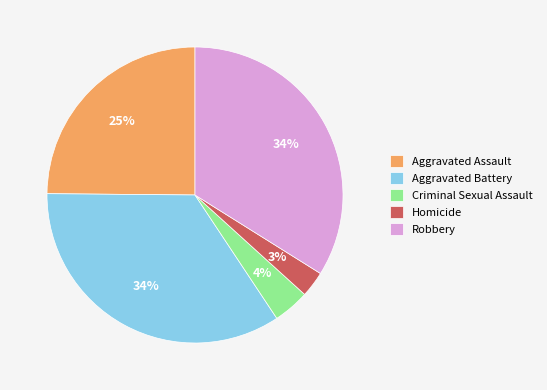

Do Aggravated Assault and Homicide together represent more than half of the pie?

No